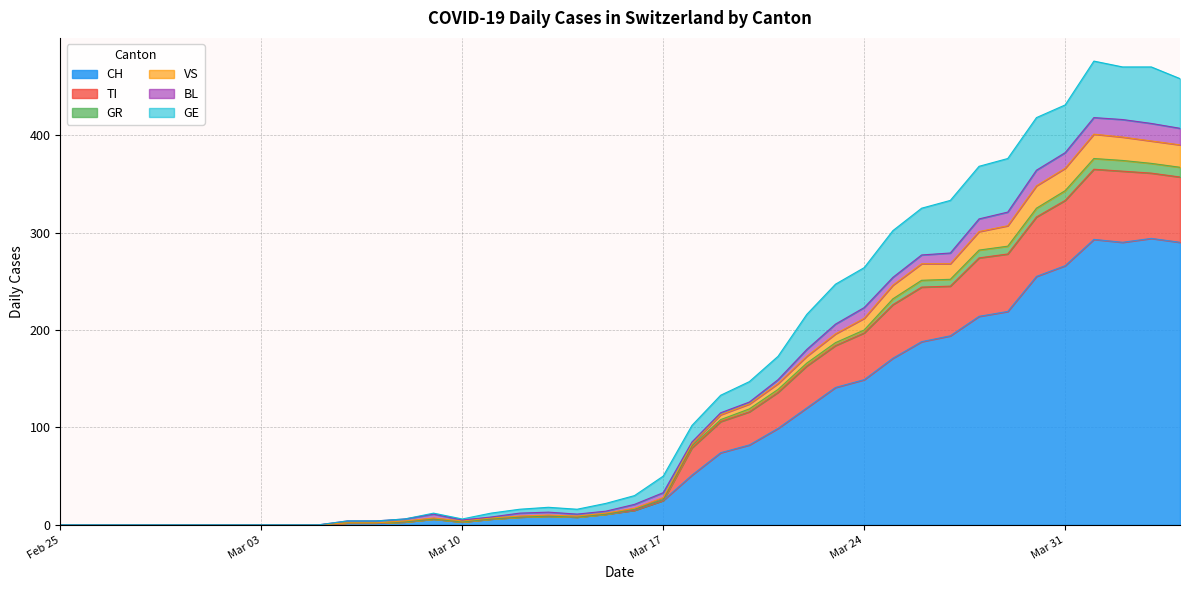

True or false: GE and TI cross at least once.

False